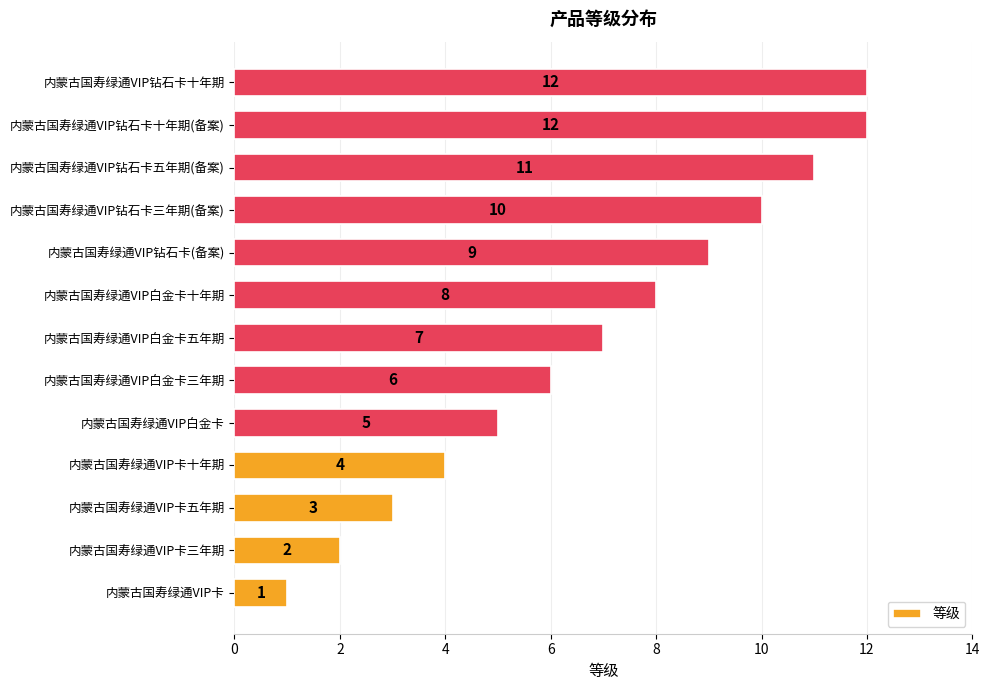

The value at 内蒙古国寿绿通VIP钻石卡十年期(备案) is 12. True or false?

True